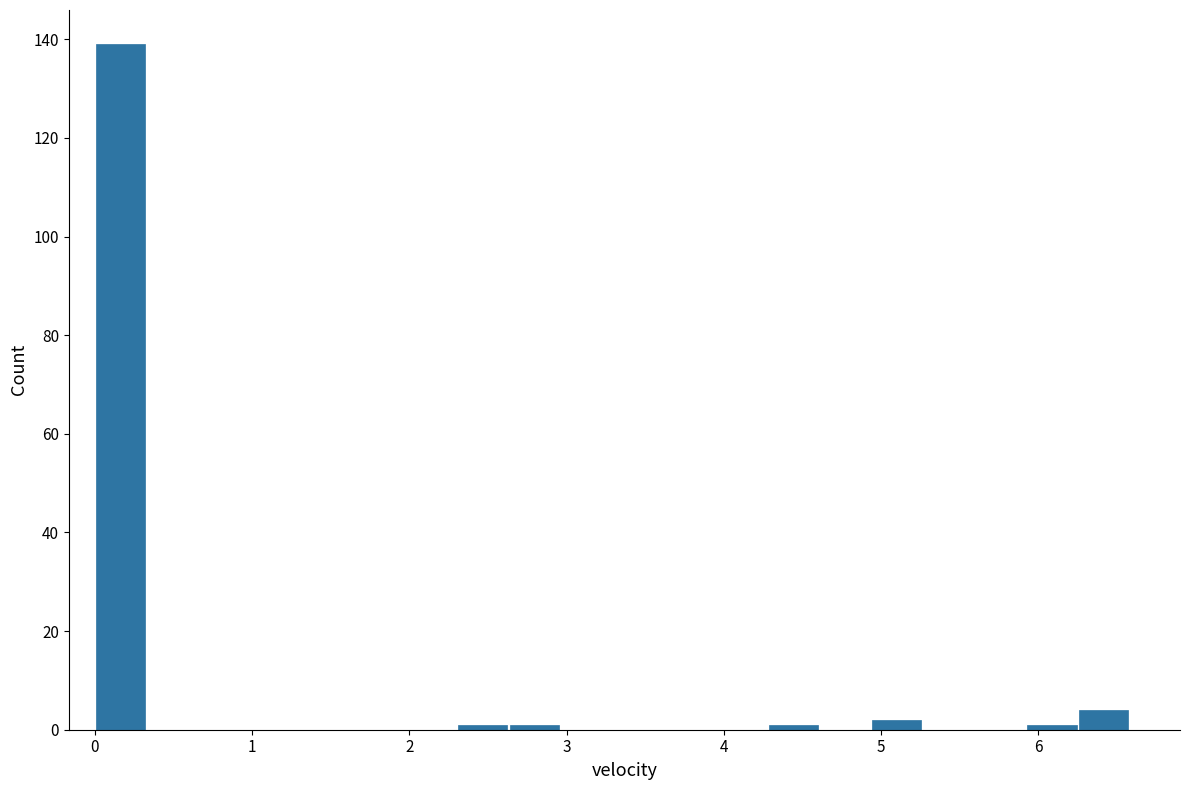

Around what value on the x-axis is the tallest bar? Give the approximate position of its centre, as read against the axis.

0.2